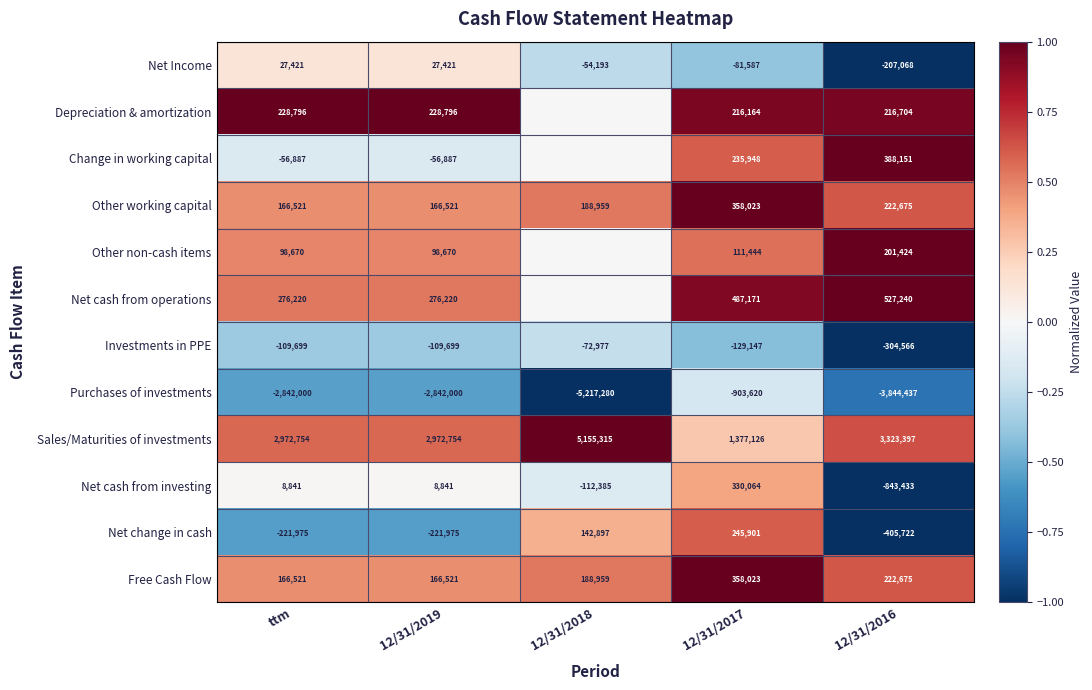

Which category has the highest value in the Purchases of investments series?

12/31/2017